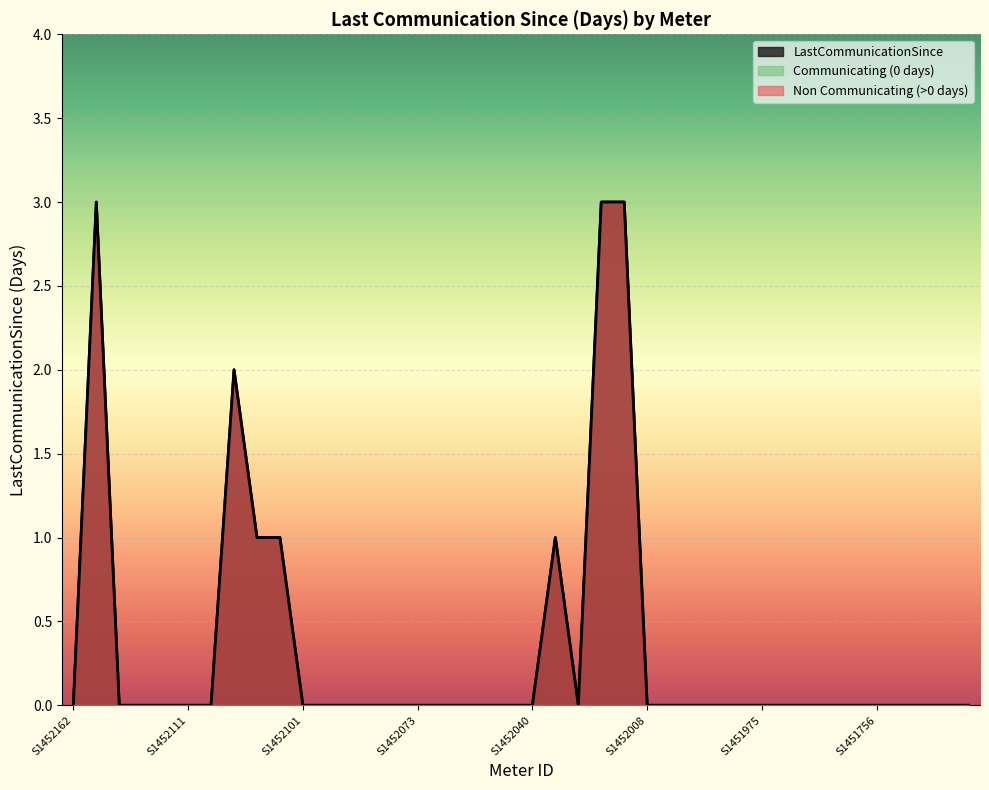

True or false: the data shows 3 at S1452156.

True